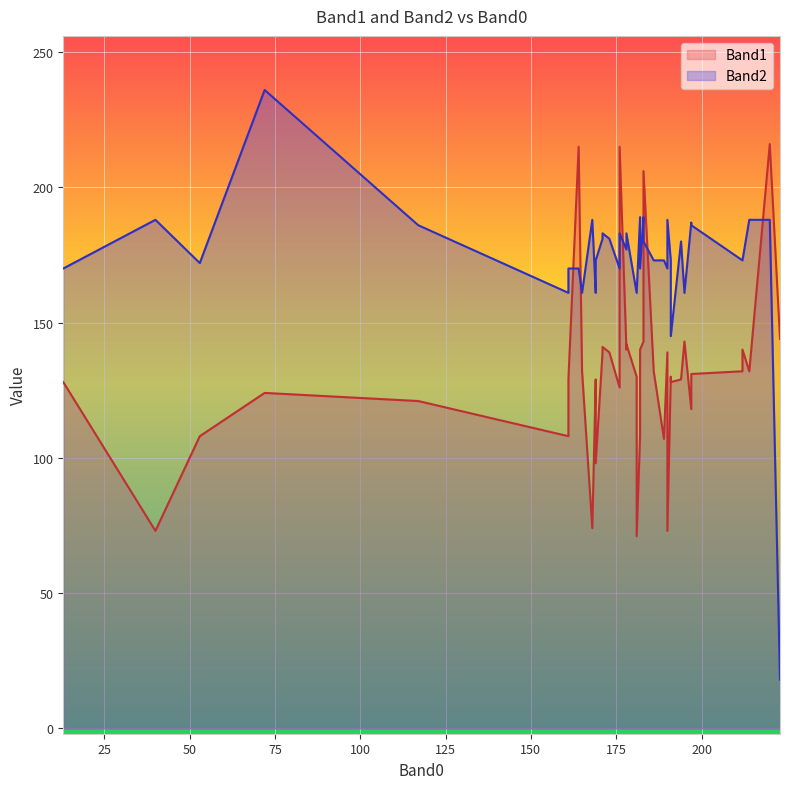

True or false: Band1 has a value of 108 at 53.

True